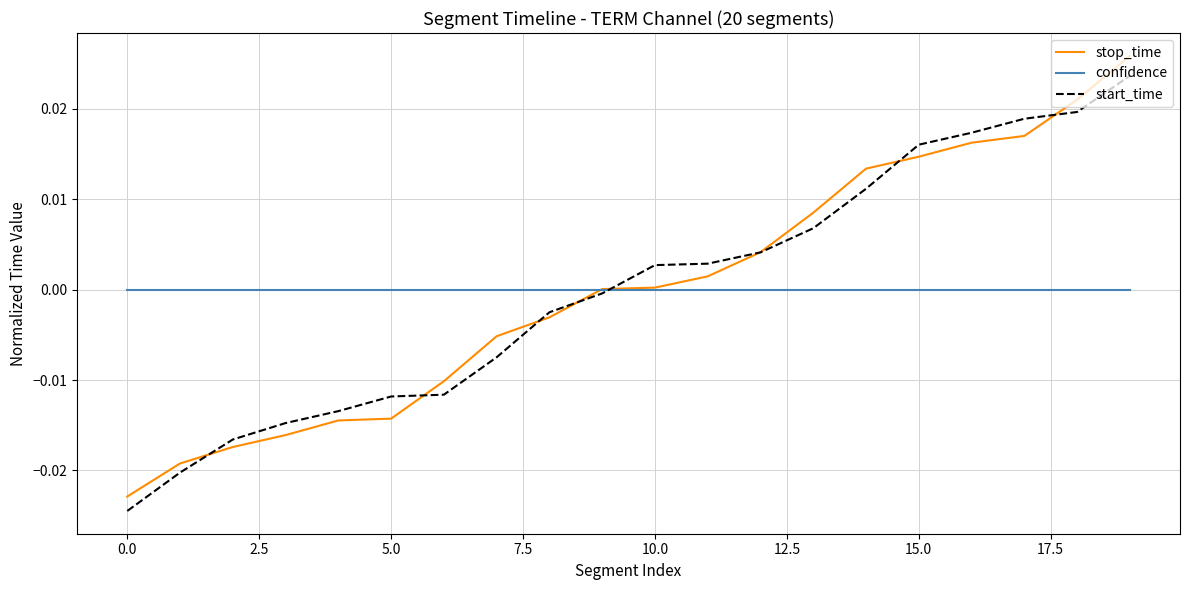

Which series has the largest range (max minus min)?

stop_time